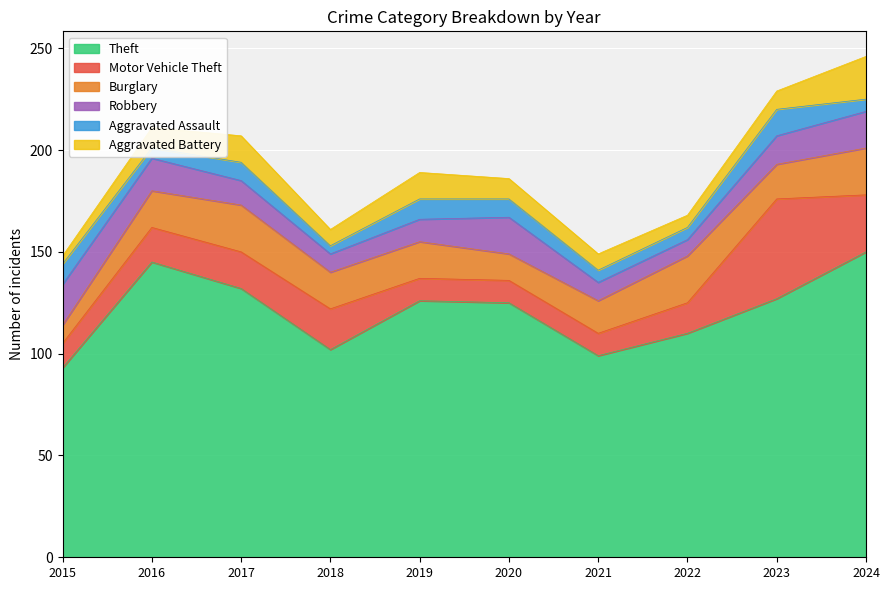

At which category does the chart reach its peak across all series?

2024